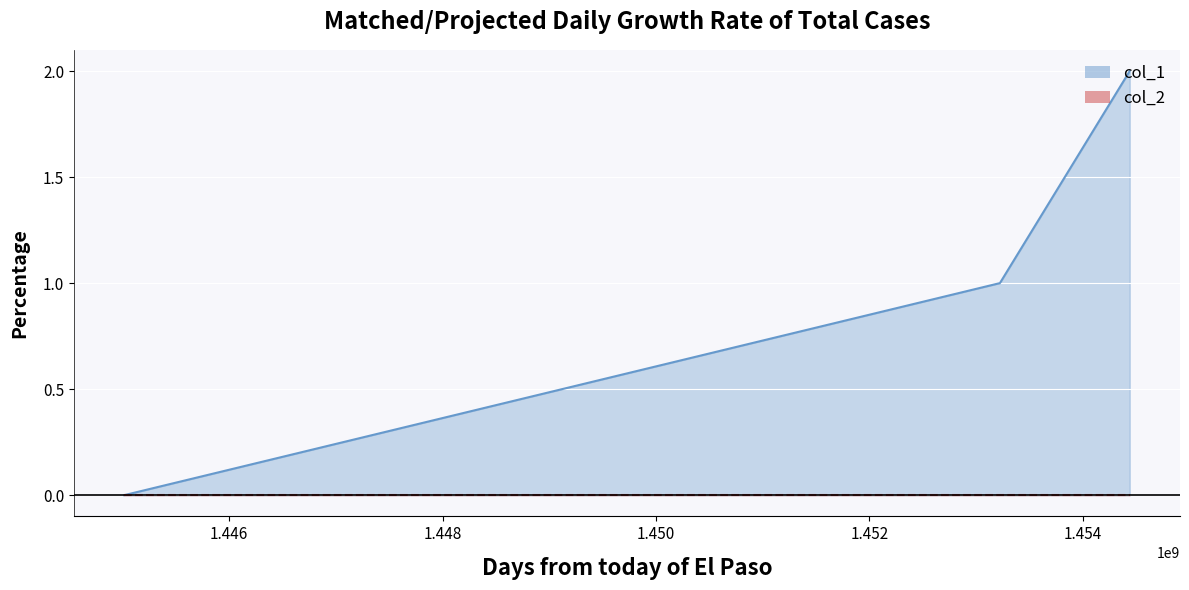

At which category does the chart reach its peak across all series?

1454440878